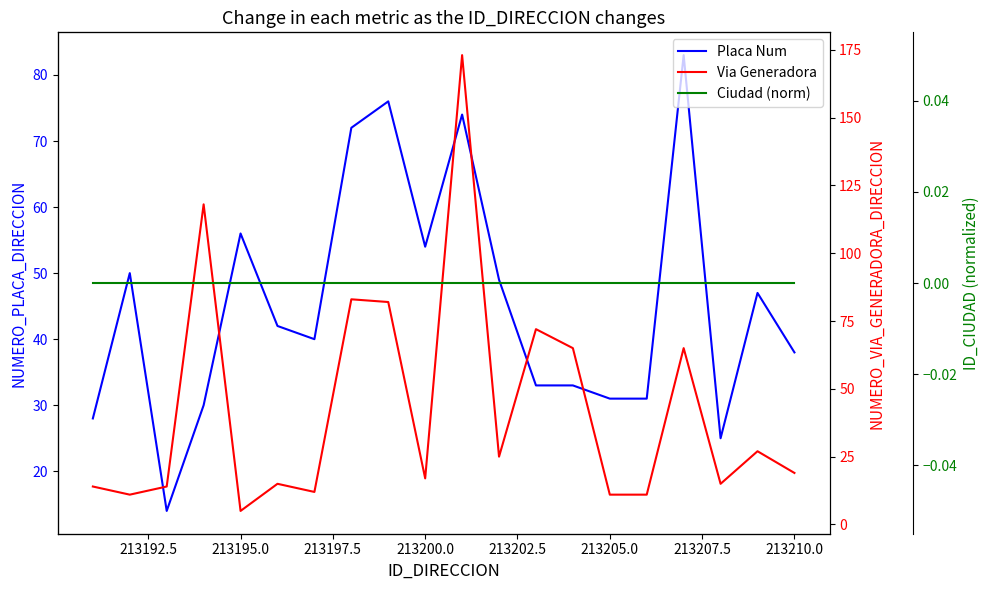

At how many categories does at least one series exceed 3?

20